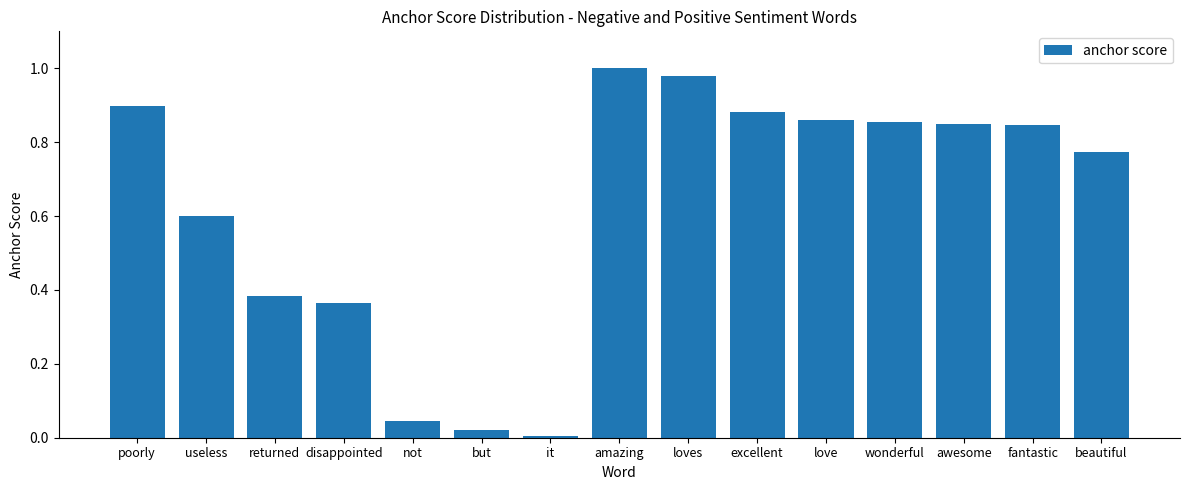

Which has a higher value, but or beautiful?

beautiful